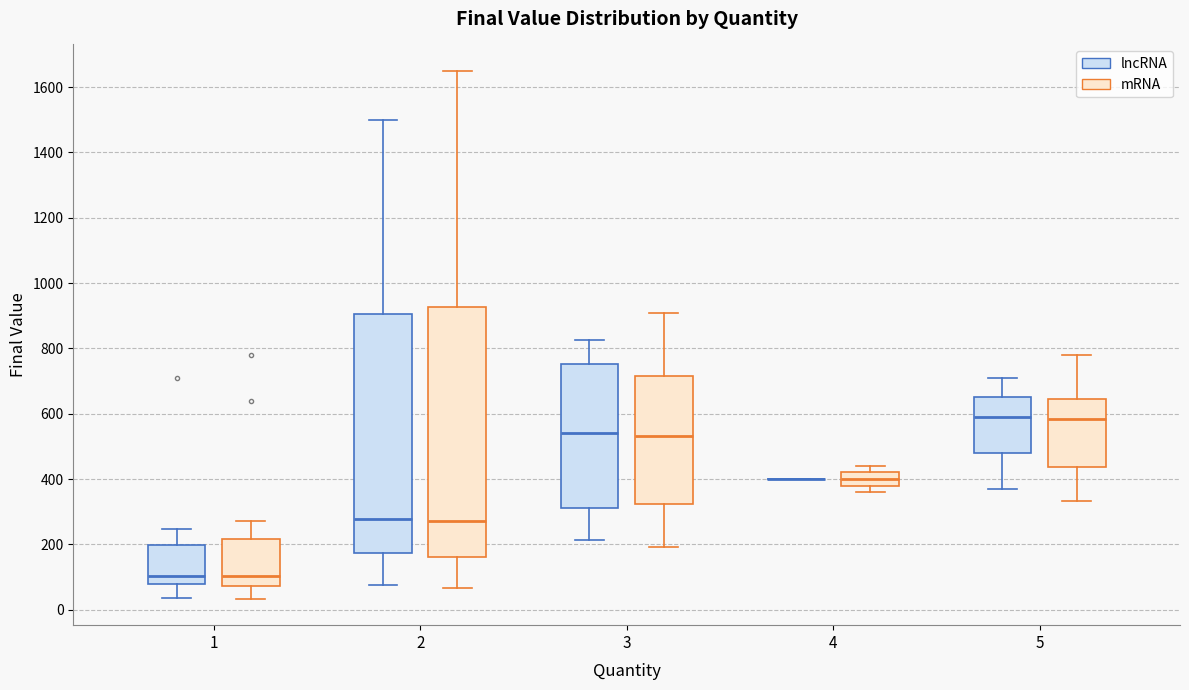

Reading left to right, read every box against the y-axis: the position of its median line, the range the box covers, and the ends of its whiskers. The values are not printed on the chart, so give them approximately, as read against the axis.

1 (lncRNA): median 100, box 80 to 200, whiskers 40 to 240
1 (mRNA): median 100, box 80 to 220, whiskers 40 to 280
2 (lncRNA): median 280, box 180 to 900, whiskers 80 to 1500
2 (mRNA): median 280, box 160 to 920, whiskers 60 to 1660
3 (lncRNA): median 540, box 320 to 760, whiskers 220 to 820
3 (mRNA): median 540, box 320 to 720, whiskers 200 to 900
4 (lncRNA): box collapsed to a line at 400, whiskers 400 to 400
4 (mRNA): median 400, box 380 to 420, whiskers 360 to 440
5 (lncRNA): median 600, box 480 to 660, whiskers 380 to 720
5 (mRNA): median 580, box 440 to 640, whiskers 340 to 780